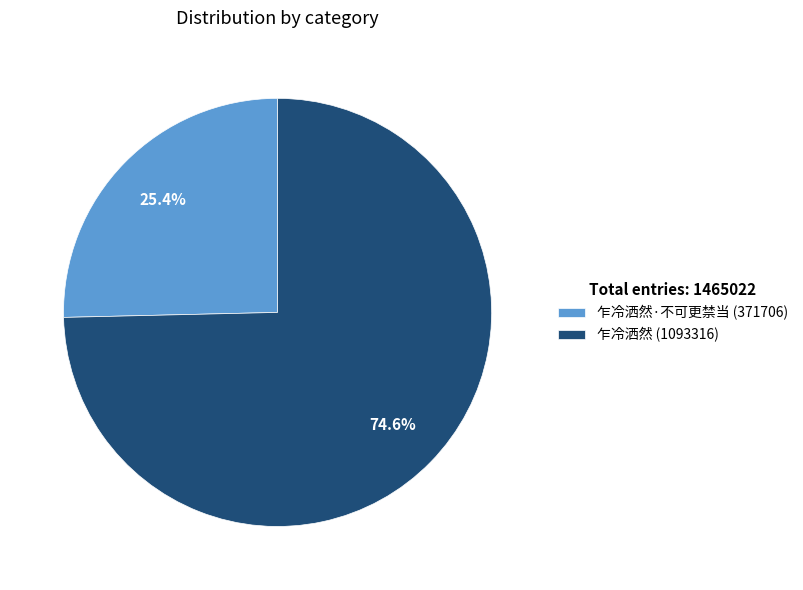

Does any single category account for the majority?

Yes